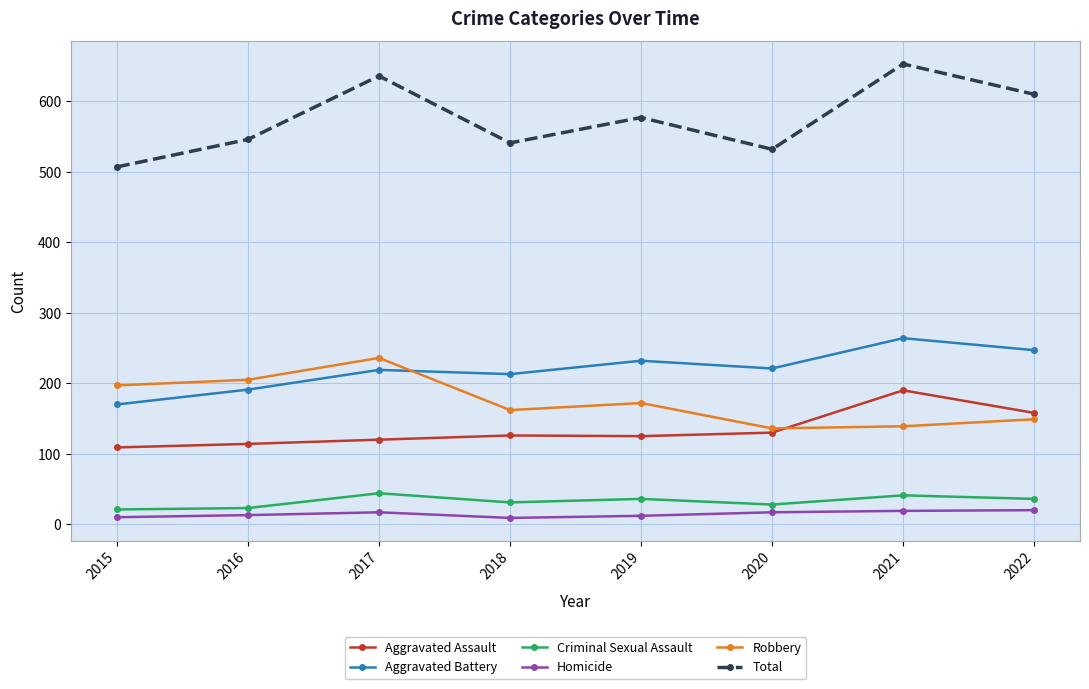

What is the total value across all series at 2020?

1064